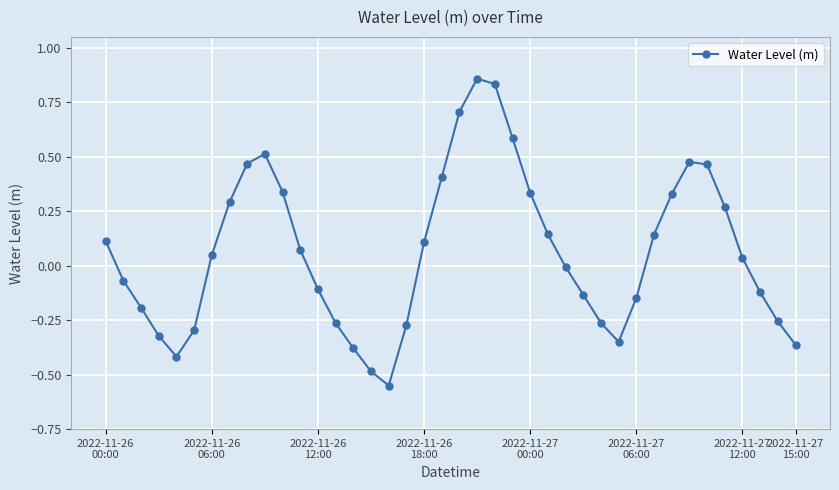

How many series are shown in this chart?

1